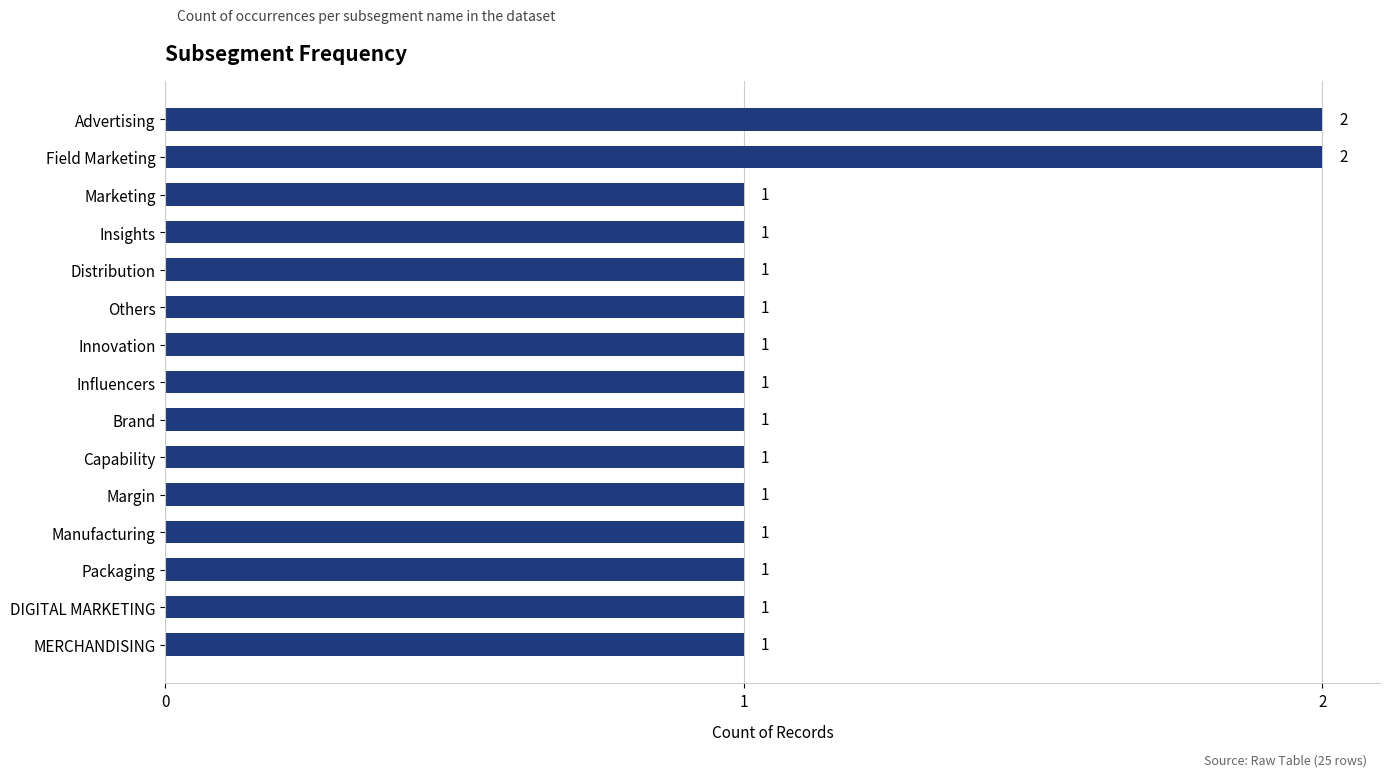

What is the average value?

1